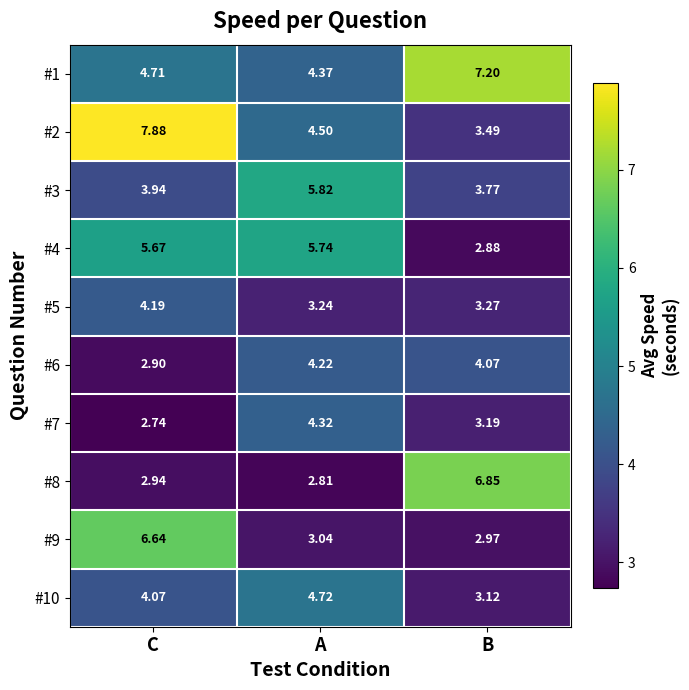

What is the total value across all series at A?

42.8